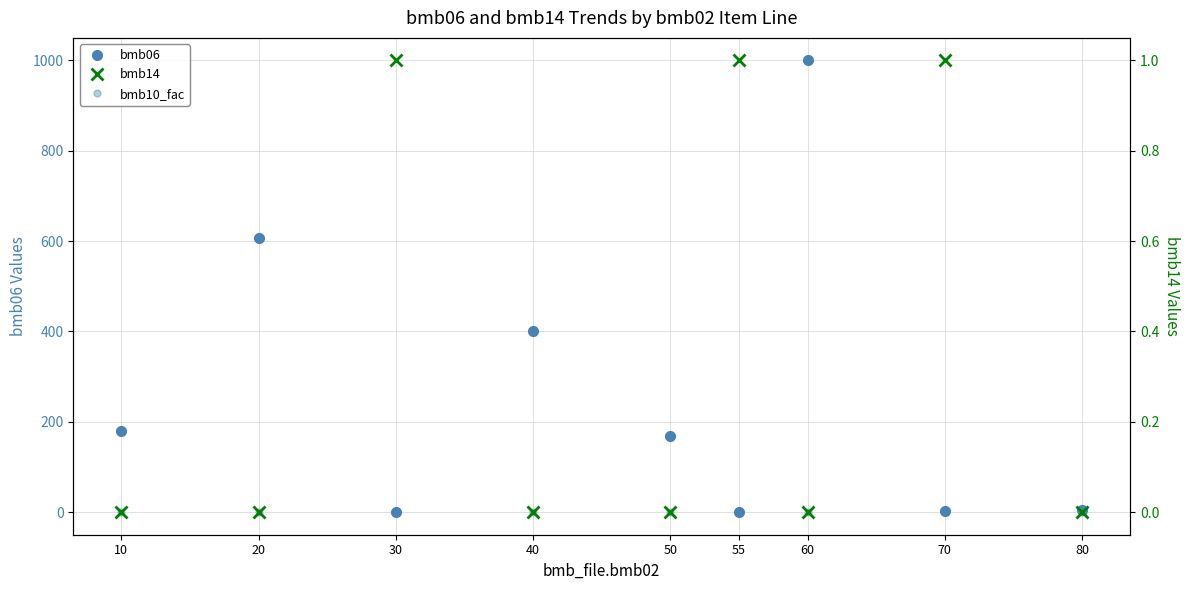

Which series has the largest total across all categories?

bmb06